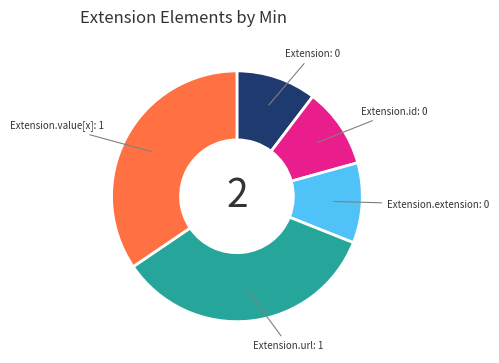

Does Extension.value[x] represent more than half of the total?

No